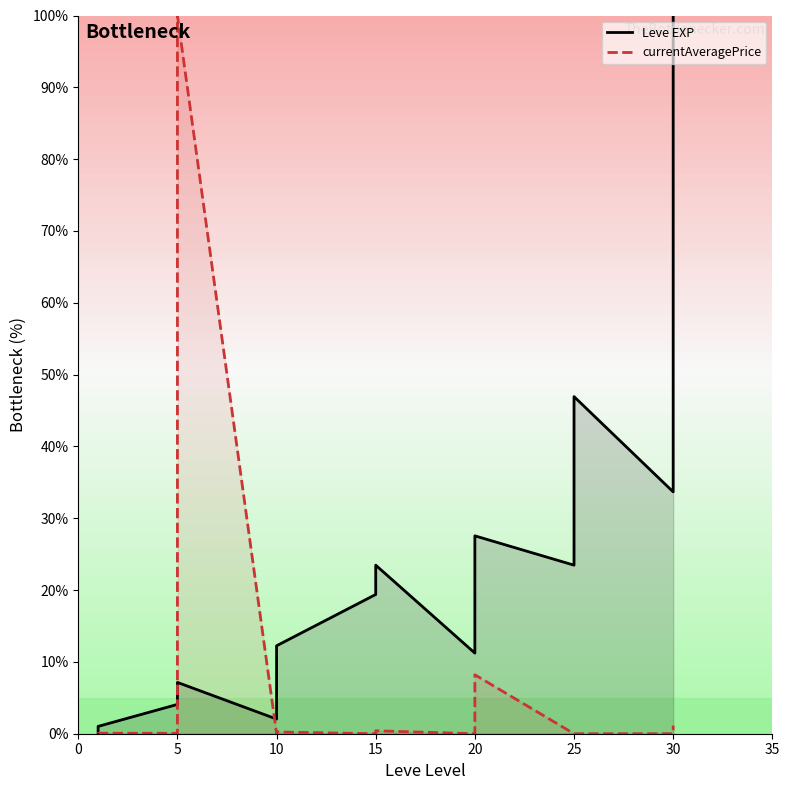

Is the value of Leve EXP at 15 greater than the value of currentAveragePrice at 20?

Yes